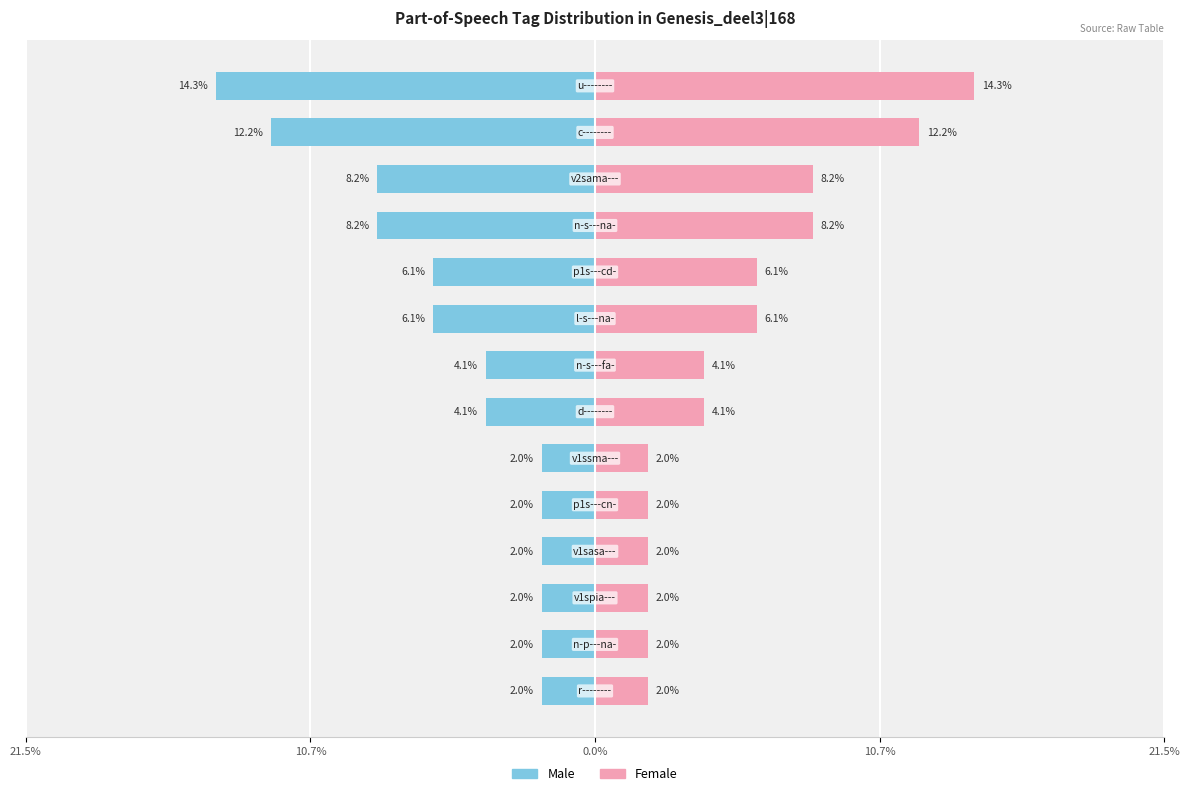

At 8, list the series in order from largest to smallest.

Female, Male